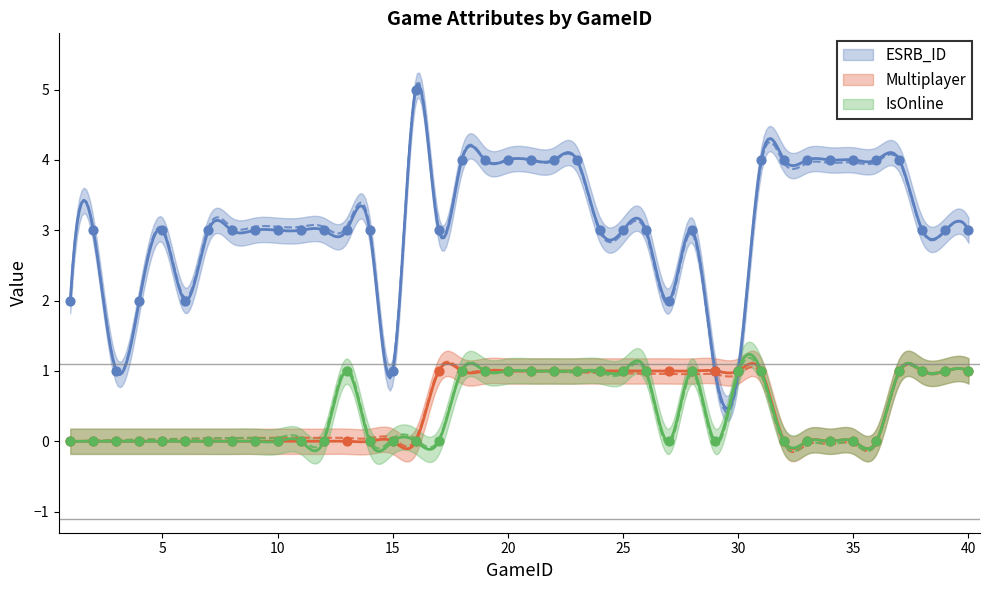

Is the value of Multiplayer at 15 greater than the value of IsOnline at 8?

No